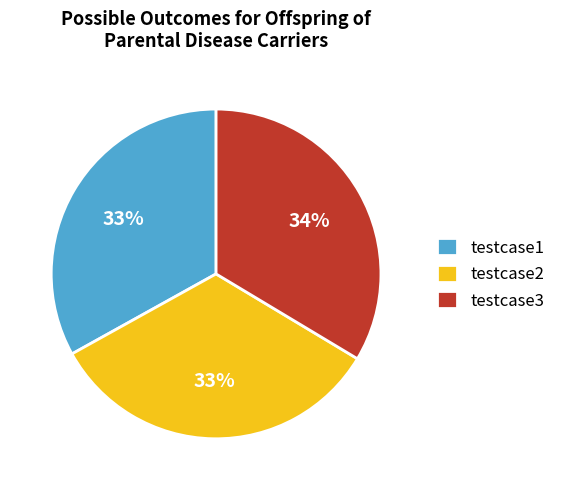

Count the number of slices in the pie.

3